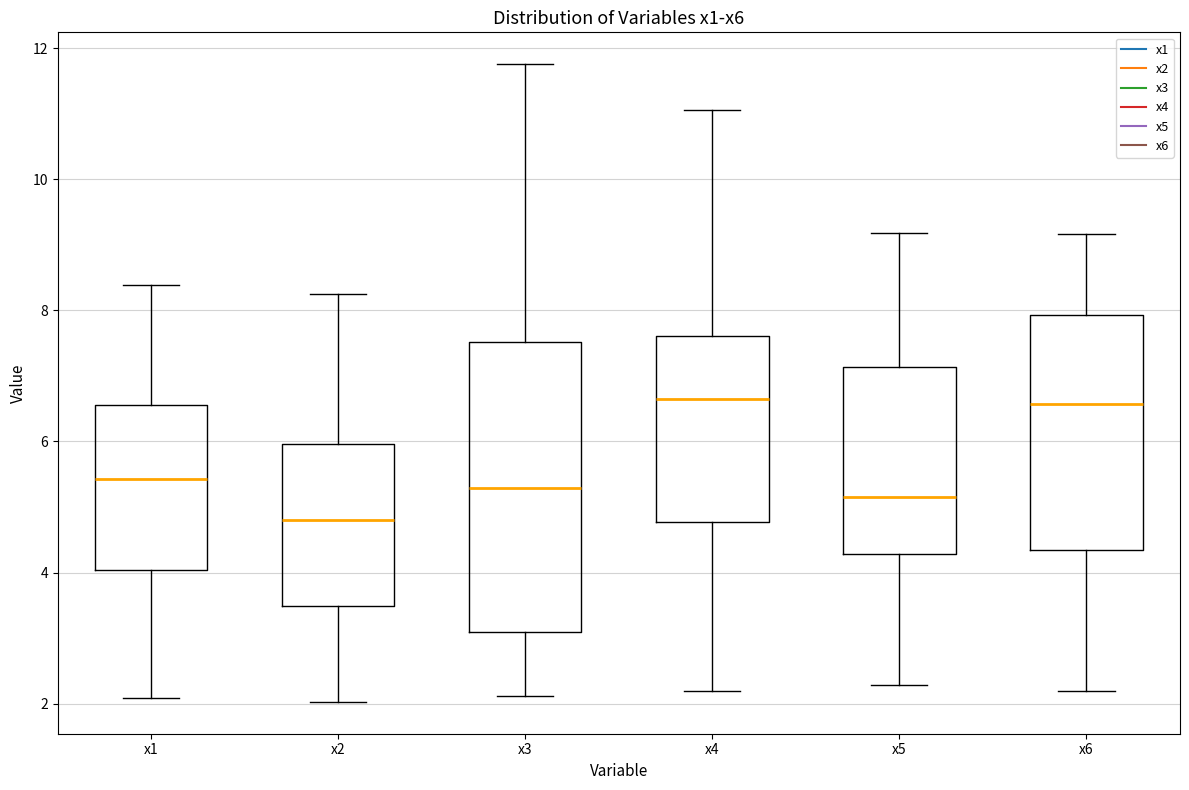

Reading left to right, read every box against the y-axis: the position of its median line, the range the box covers, and the ends of its whiskers. The values are not printed on the chart, so give them approximately, as read against the axis.

x1: median 5.4, box 4.0 to 6.6, whiskers 2.0 to 8.4
x2: median 4.8, box 3.4 to 6.0, whiskers 2.0 to 8.2
x3: median 5.2, box 3.0 to 7.6, whiskers 2.2 to 11.8
x4: median 6.6, box 4.8 to 7.6, whiskers 2.2 to 11.0
x5: median 5.2, box 4.2 to 7.2, whiskers 2.2 to 9.2
x6: median 6.6, box 4.4 to 8.0, whiskers 2.2 to 9.2